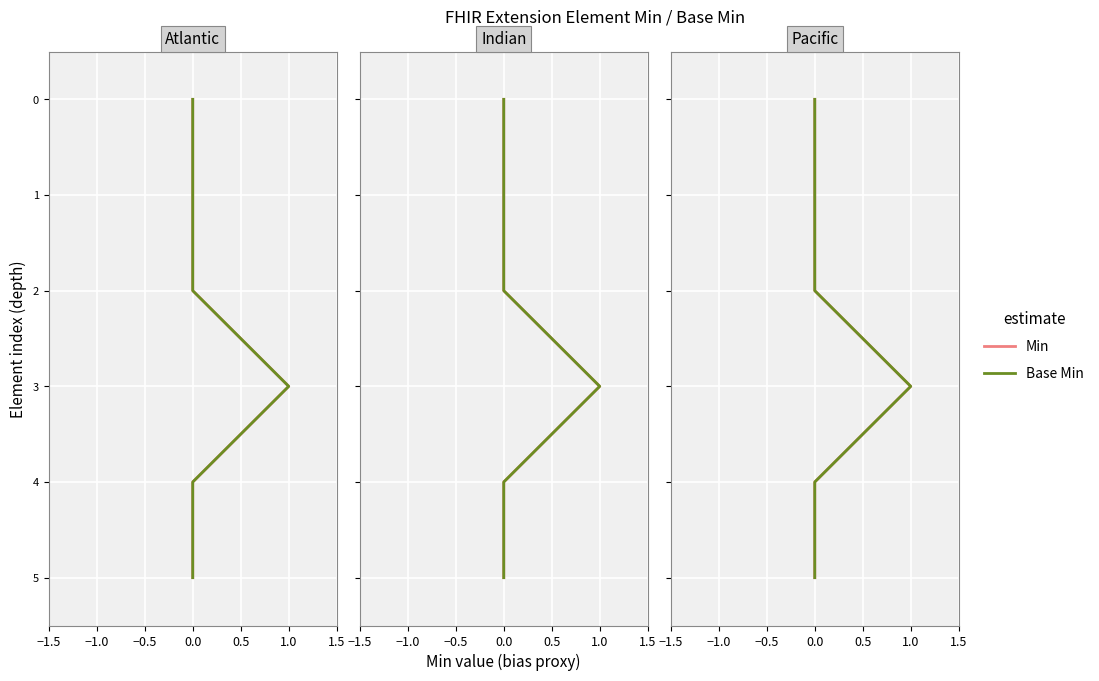

True or false: Base Min and Min intersect in this chart.

False